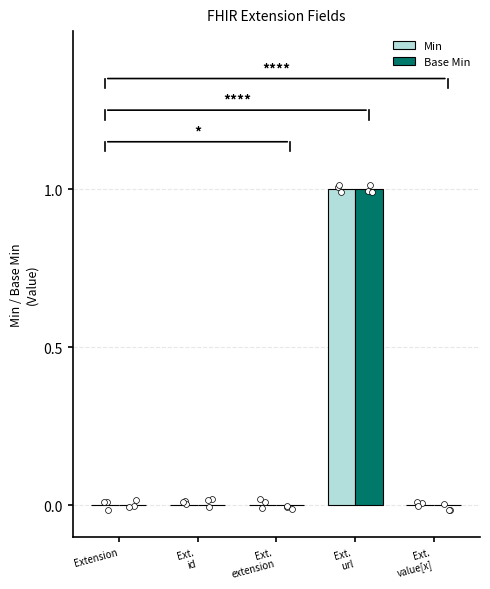

What are all the series names shown in the legend?

Min, Base Min